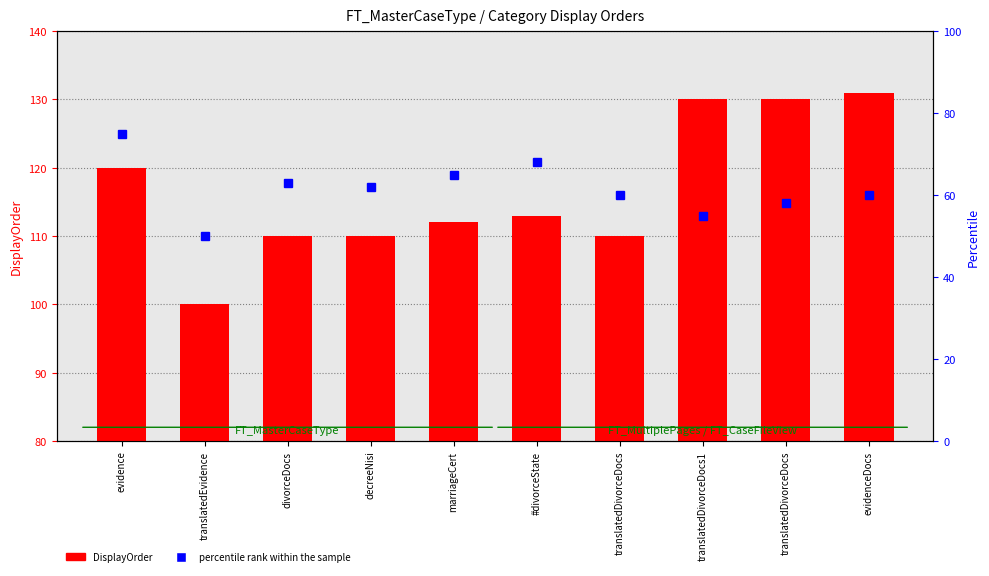

Rank the series at translatedDivorceDocs1 from highest to lowest value.

DisplayOrder, percentile rank within the sample